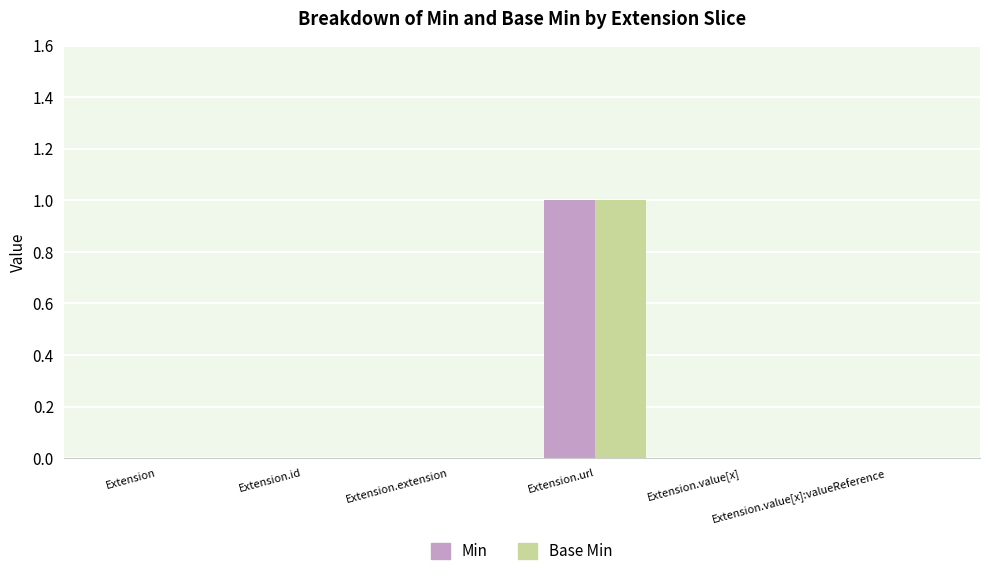

True or false: Base Min has a value of 0 at Extension.id.

True